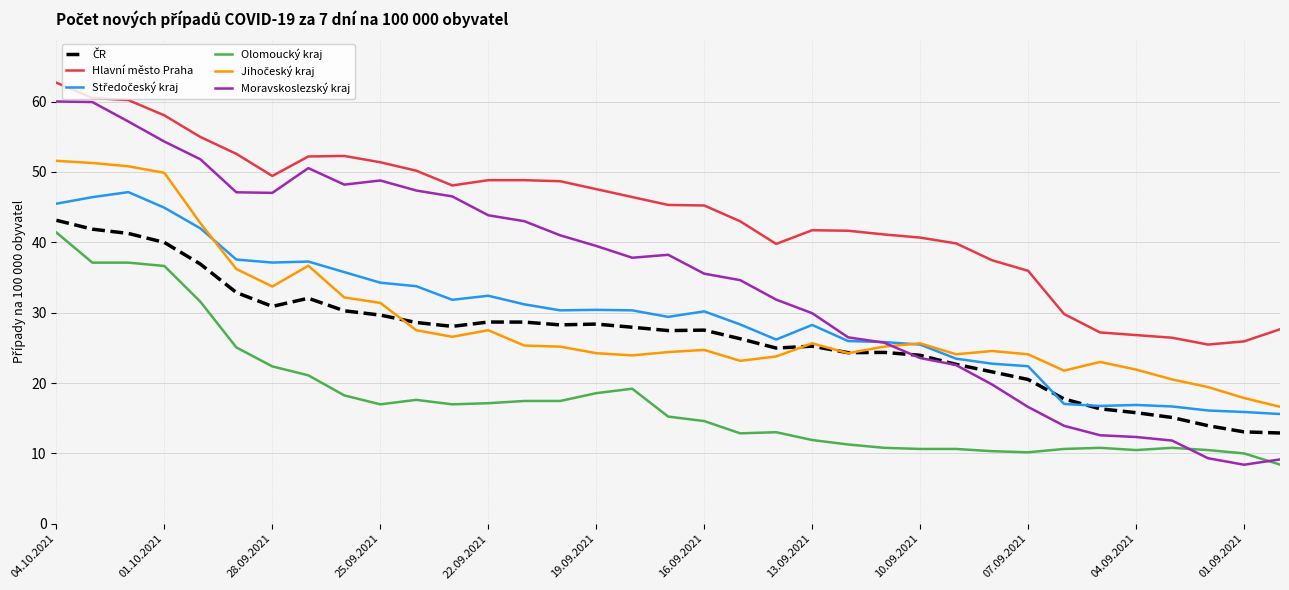

Which series has the largest total across all categories?

Hlavní město Praha